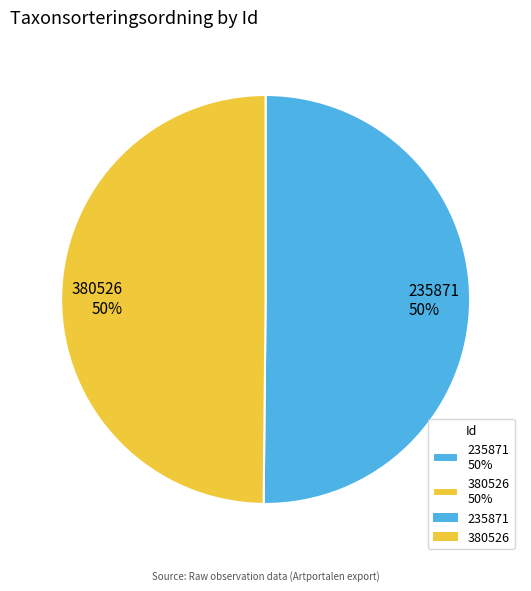

True or false: 235871 accounts for 60% of the total.

False